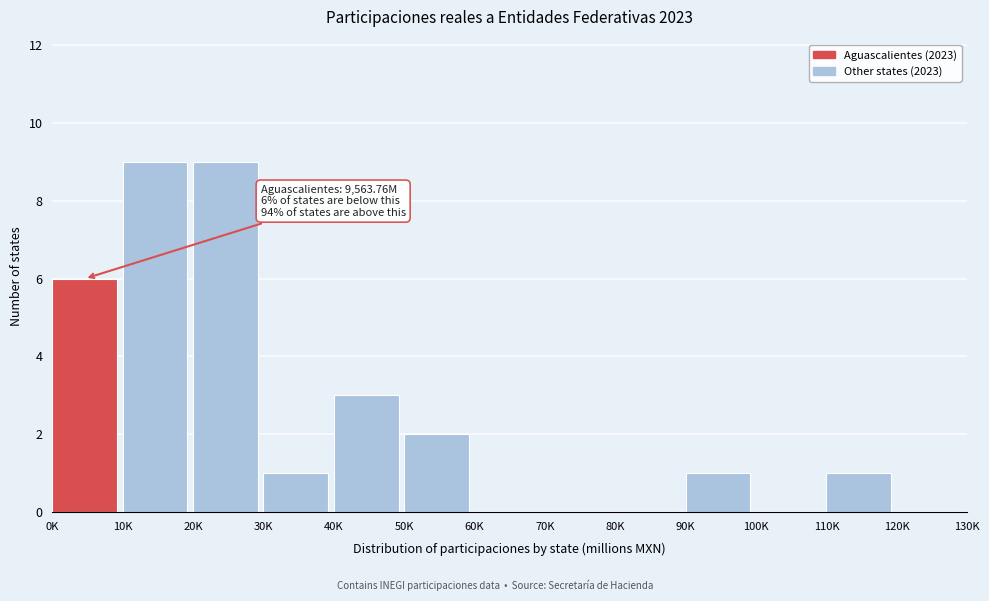

Reading left to right, list all the values displayed in this chart.

0K=6	10K=9	20K=9	30K=1	40K=3	50K=2	60K=0	70K=0	80K=0	90K=1	100K=0	110K=1	120K=0